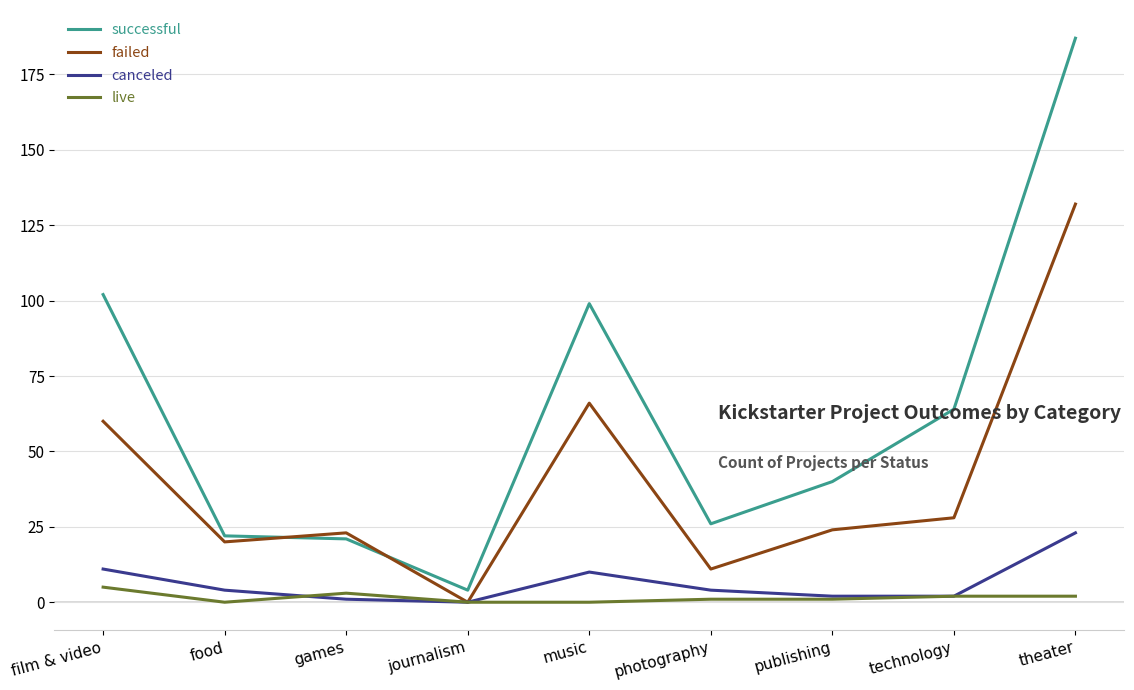

The value of successful at photography is 46. True or false?

False